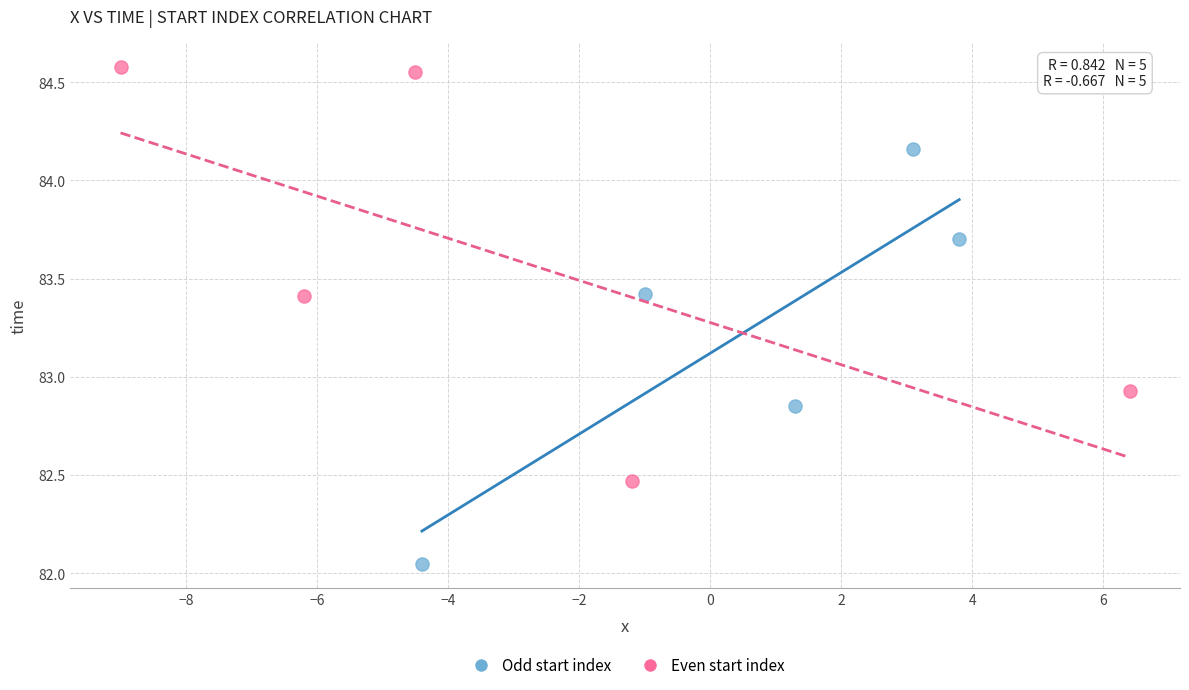

What are all the series names shown in the legend?

Odd start index, Even start index